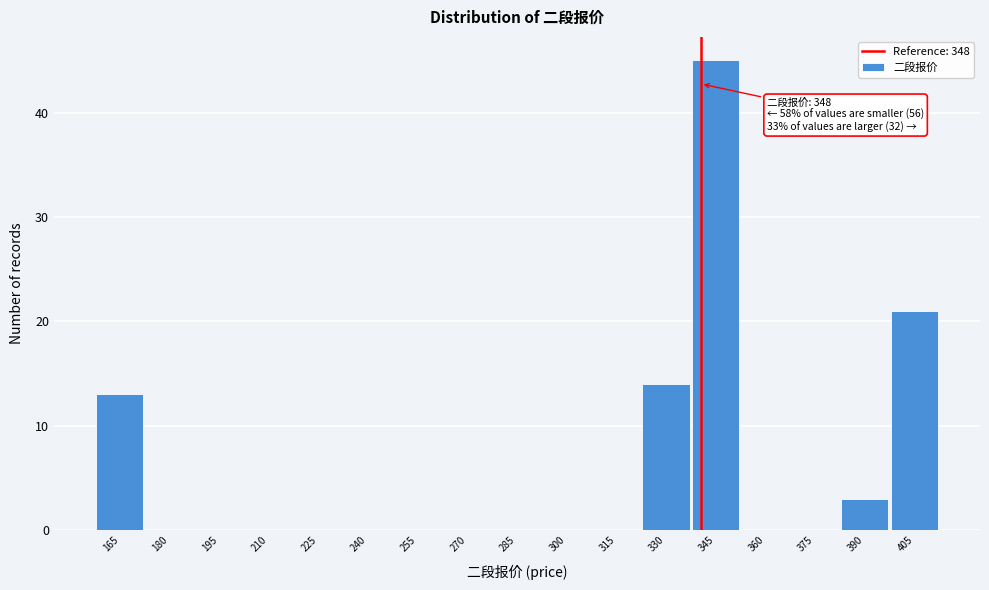

Reading left to right, extract all data points from this chart.

165=13	180=0	195=0	210=0	225=0	240=0	255=0	270=0	285=0	300=0	315=0	330=14	345=45	360=0	375=0	390=3	405=21